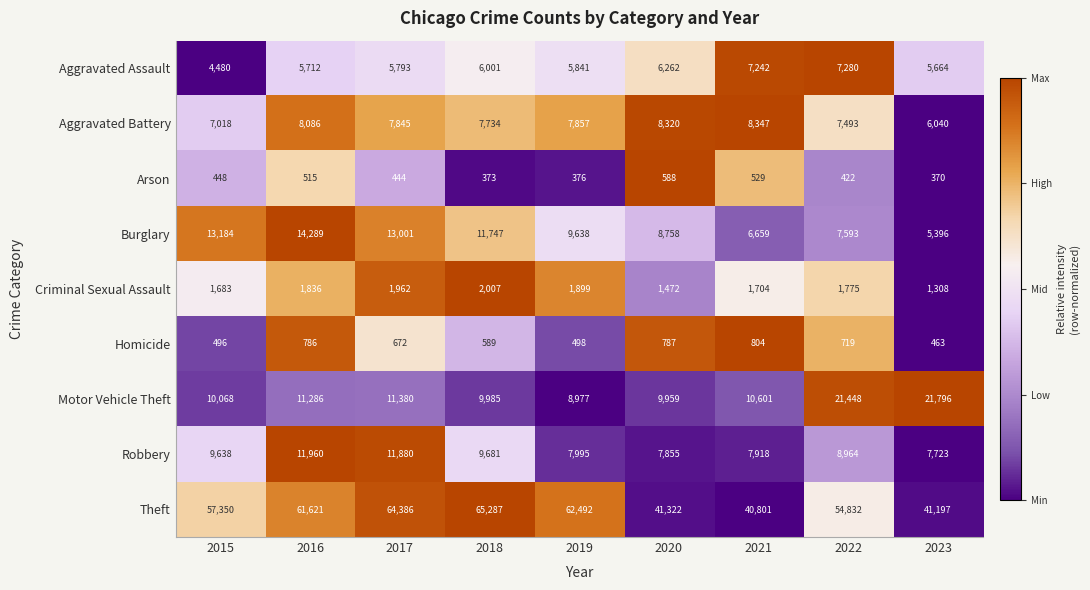

What is the total value across all series at 2022?

110526